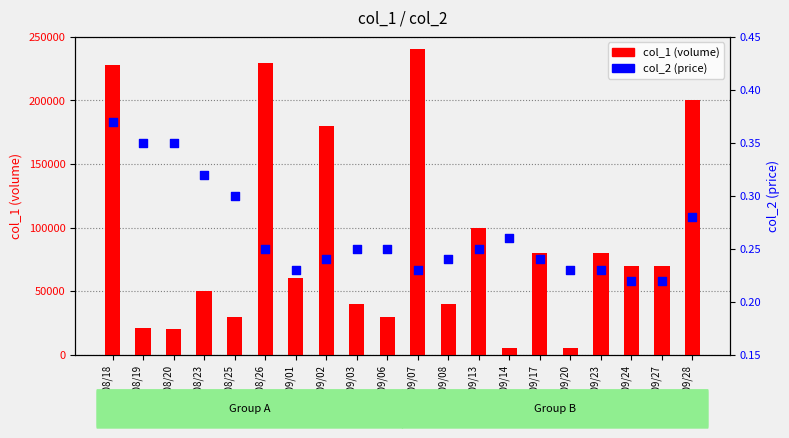

Which series has the largest total across all categories?

col_1 (volume)